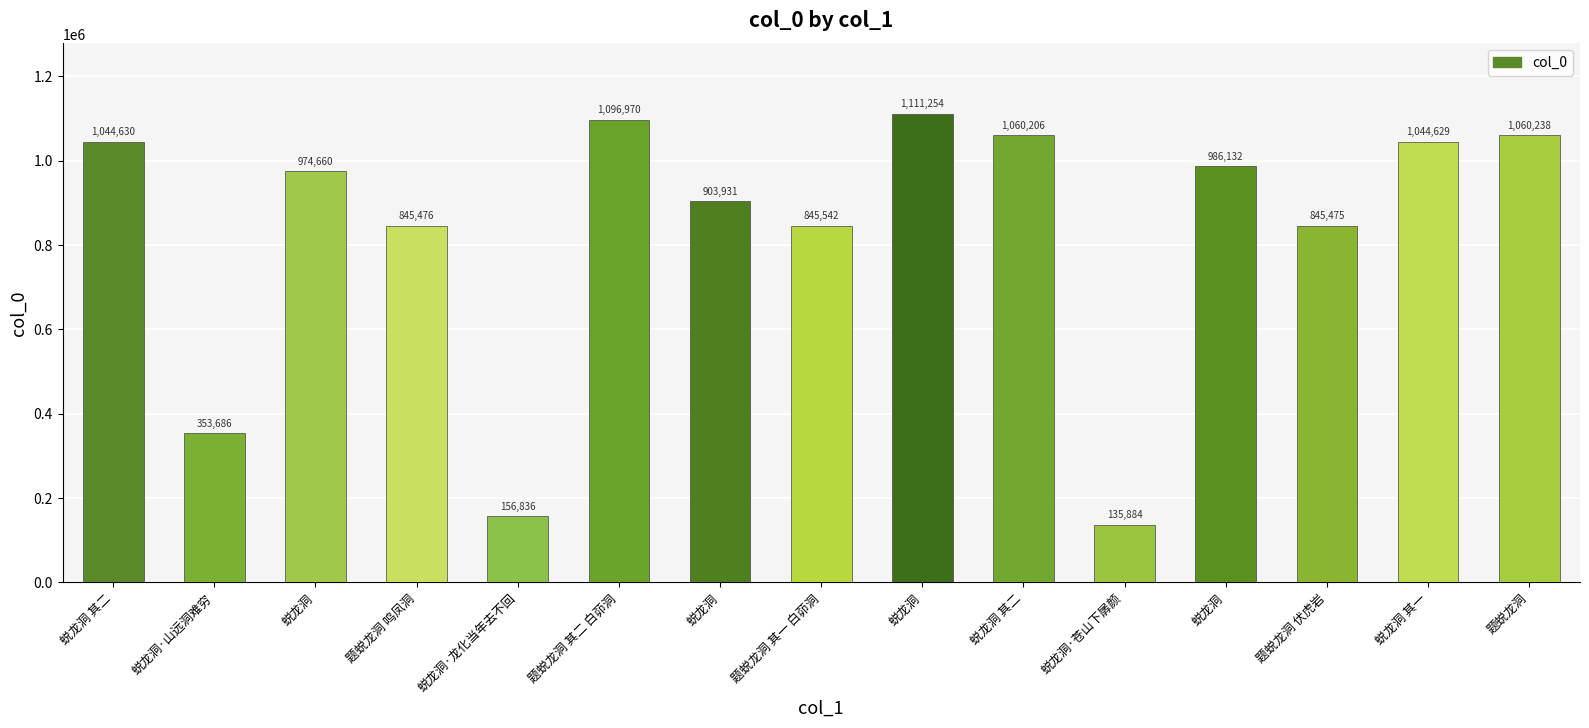

How many data points does each series have?

15